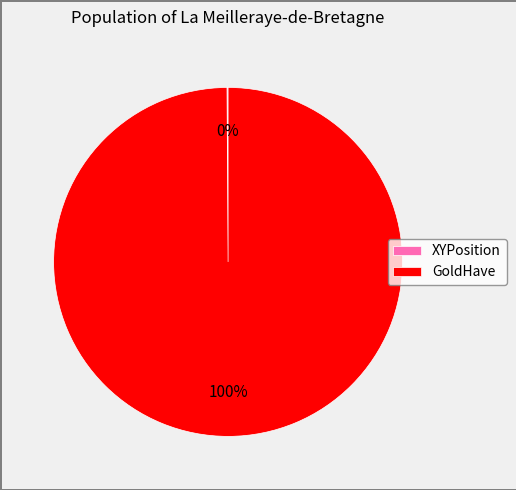

What is the largest slice in the pie chart?

GoldHave